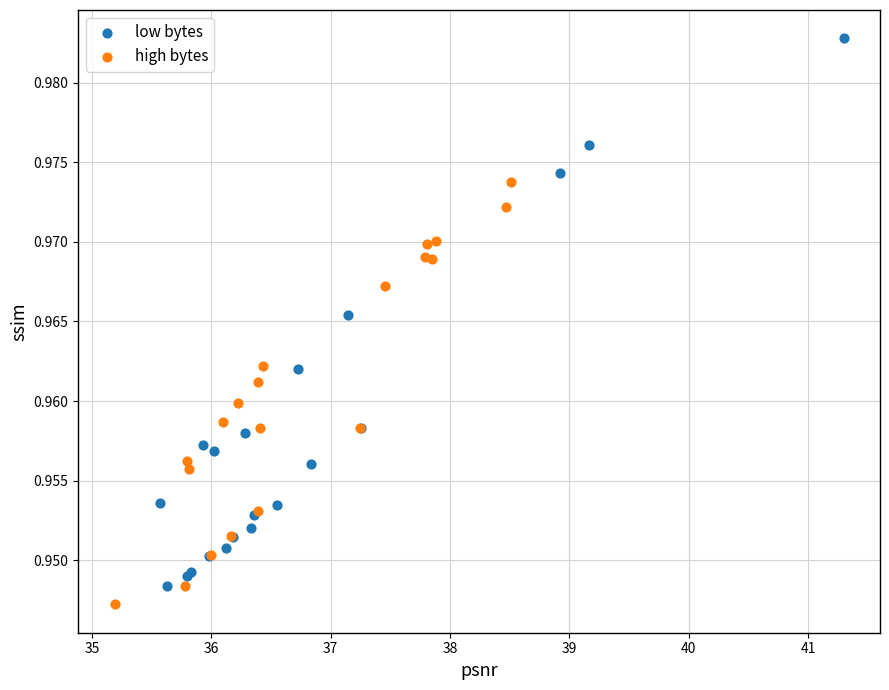

Which series has the largest Y range (max minus min)?

low bytes